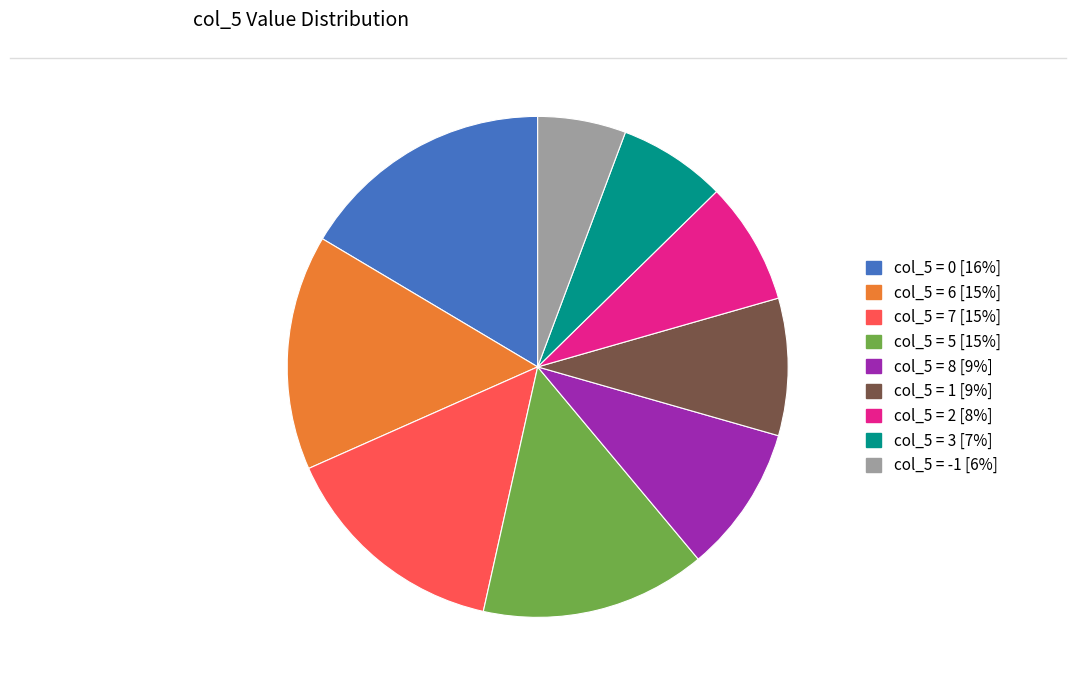

Is there a majority slice in this chart?

No